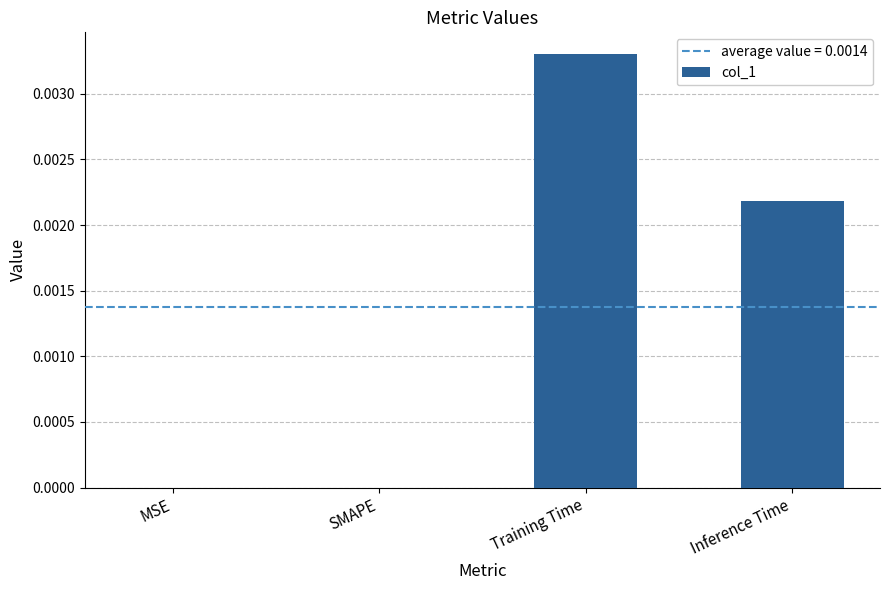

Which has a higher value, SMAPE or Training Time?

Training Time